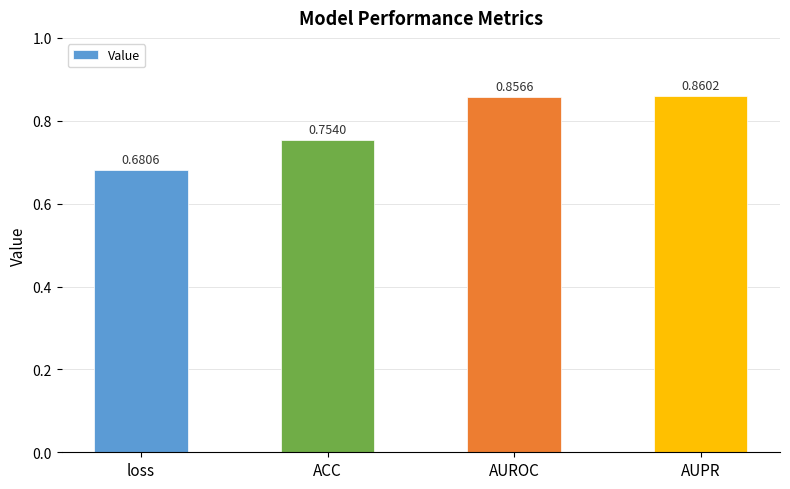

How many categories are shown in the chart?

4